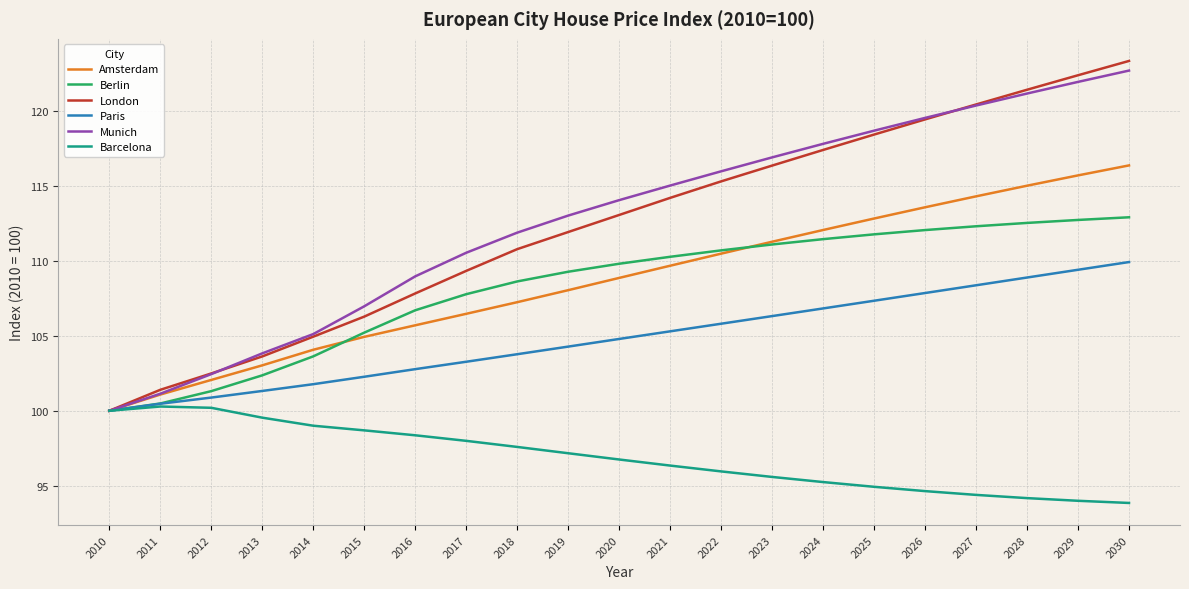

What is the maximum value shown in the chart?

123.4